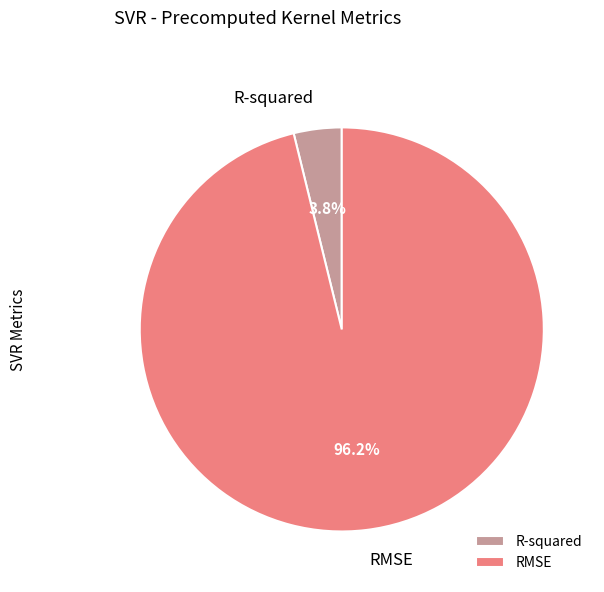

Which slice is the smallest?

R-squared